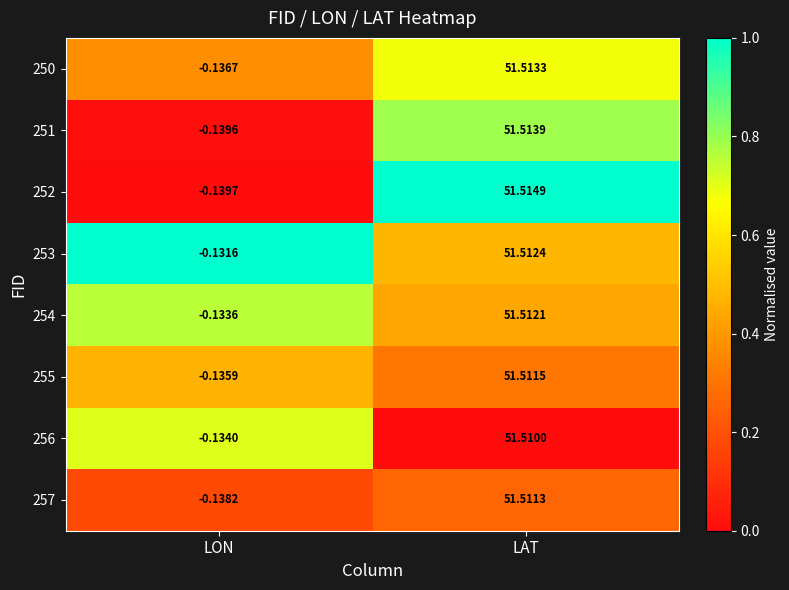

Is the value of 254 at LAT greater than the value of 255 at LON?

Yes